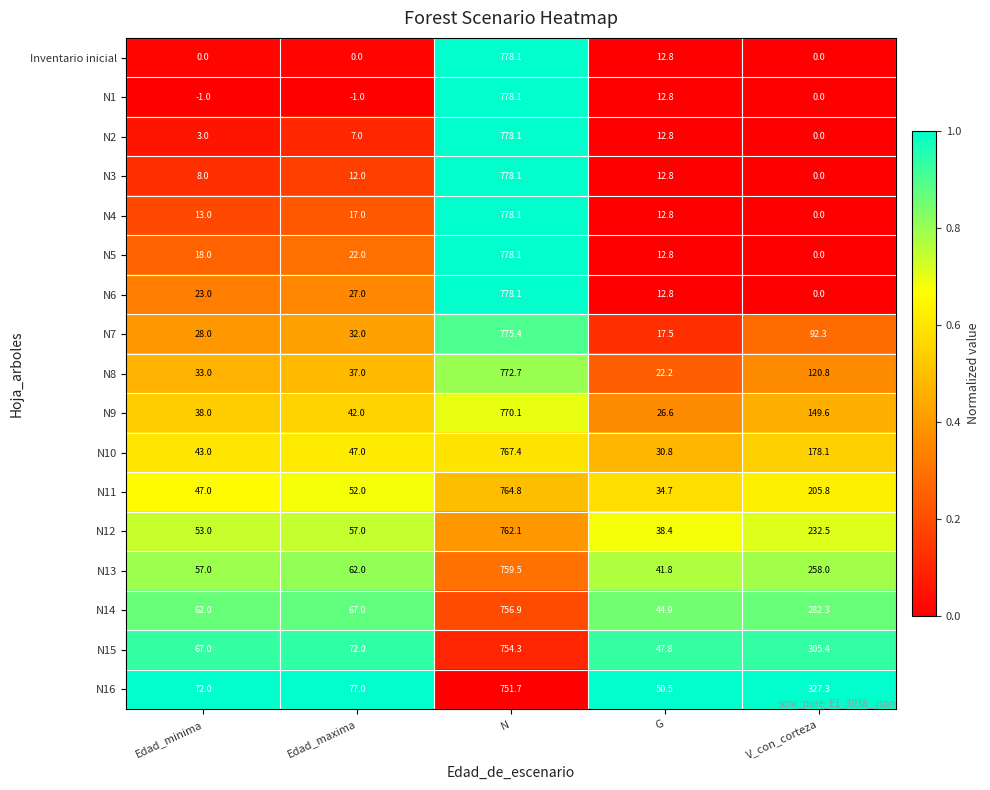

True or false: N14 has a value of 33.8 at Edad_minima.

False